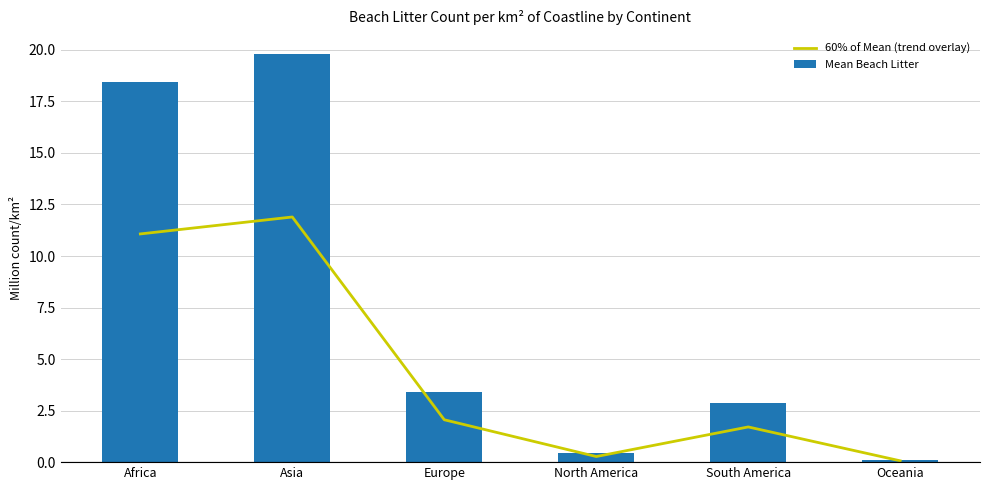

What is the value of the Mean Beach Litter bar at the 2nd from the left?

19.8